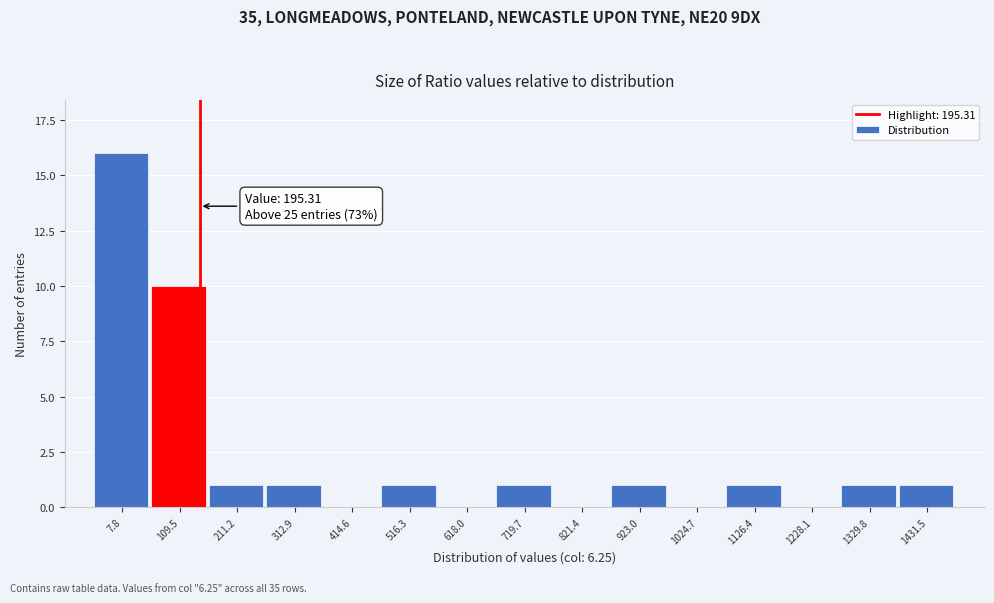

Reading right to left, what are all the values shown in this chart?

1431.5=1	1329.8=1	1228.1=0	1126.4=1	1024.7=0	923.0=1	821.4=0	719.7=1	618.0=0	516.3=1	414.6=0	312.9=1	211.2=1	109.5=10	7.8=16